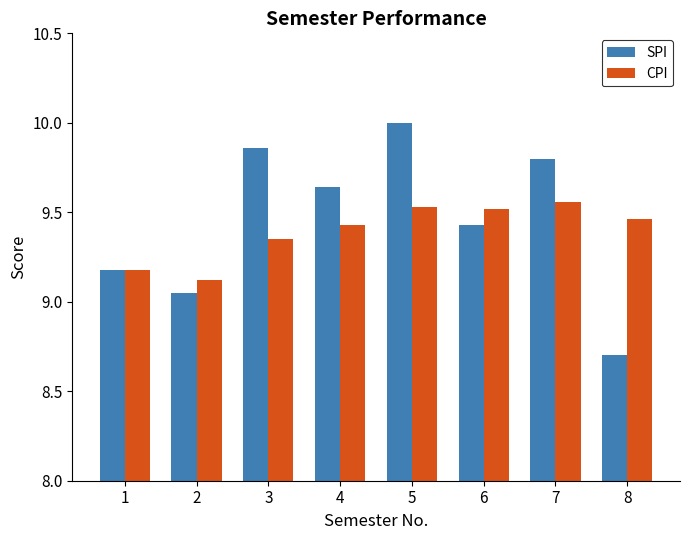

What is the sum of all SPI values?

75.7